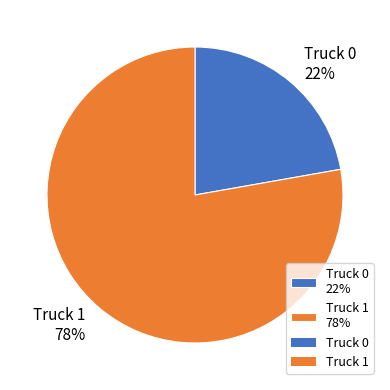

To the nearest percent, what is the average slice percentage?

50%